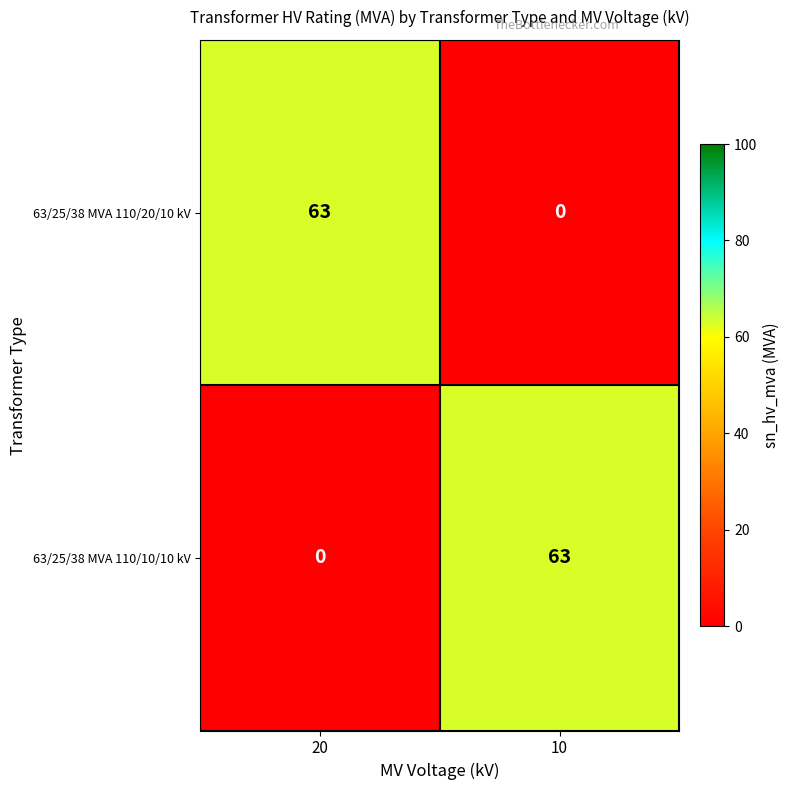

What is the difference between the 63/25/38 MVA 110/20/10 kV values at 10 and 20?

63